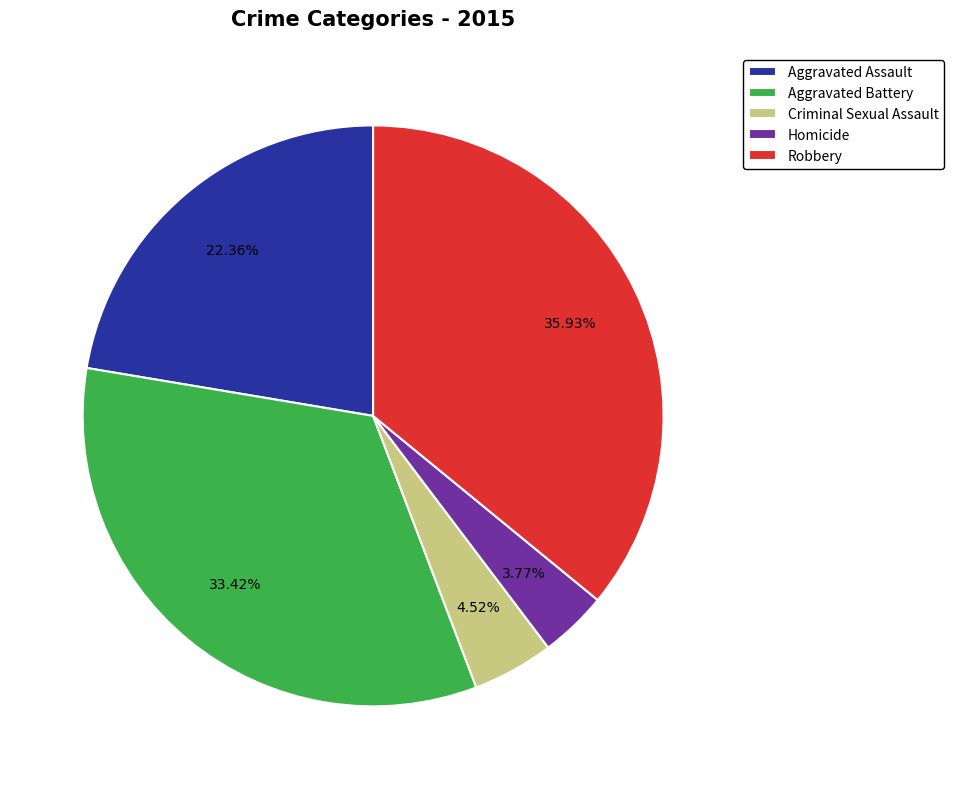

How many segments does this pie chart have?

5